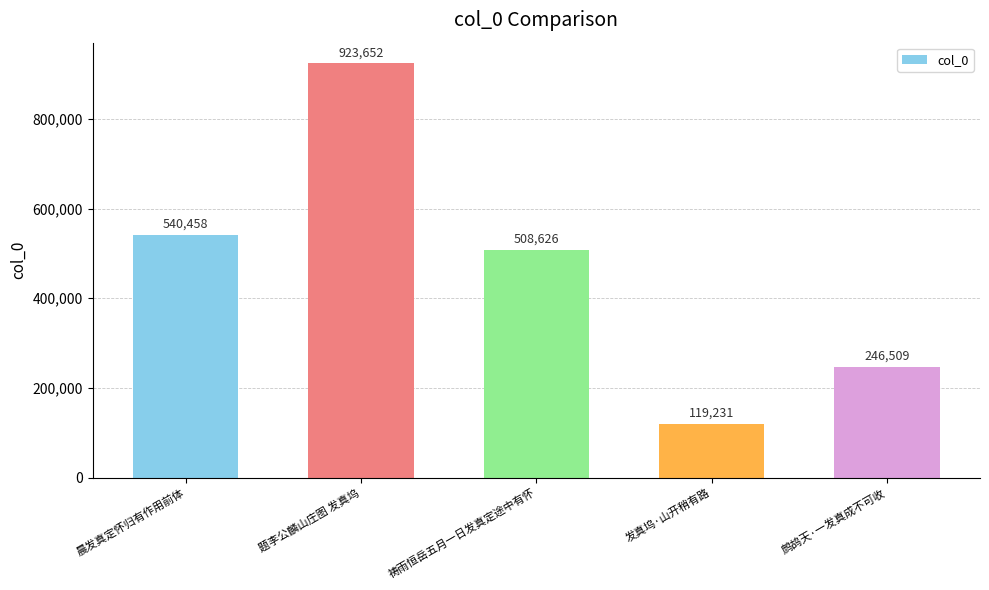

Reading right to left, what are all the values shown in this chart?

246509	119231	508626	923652	540458